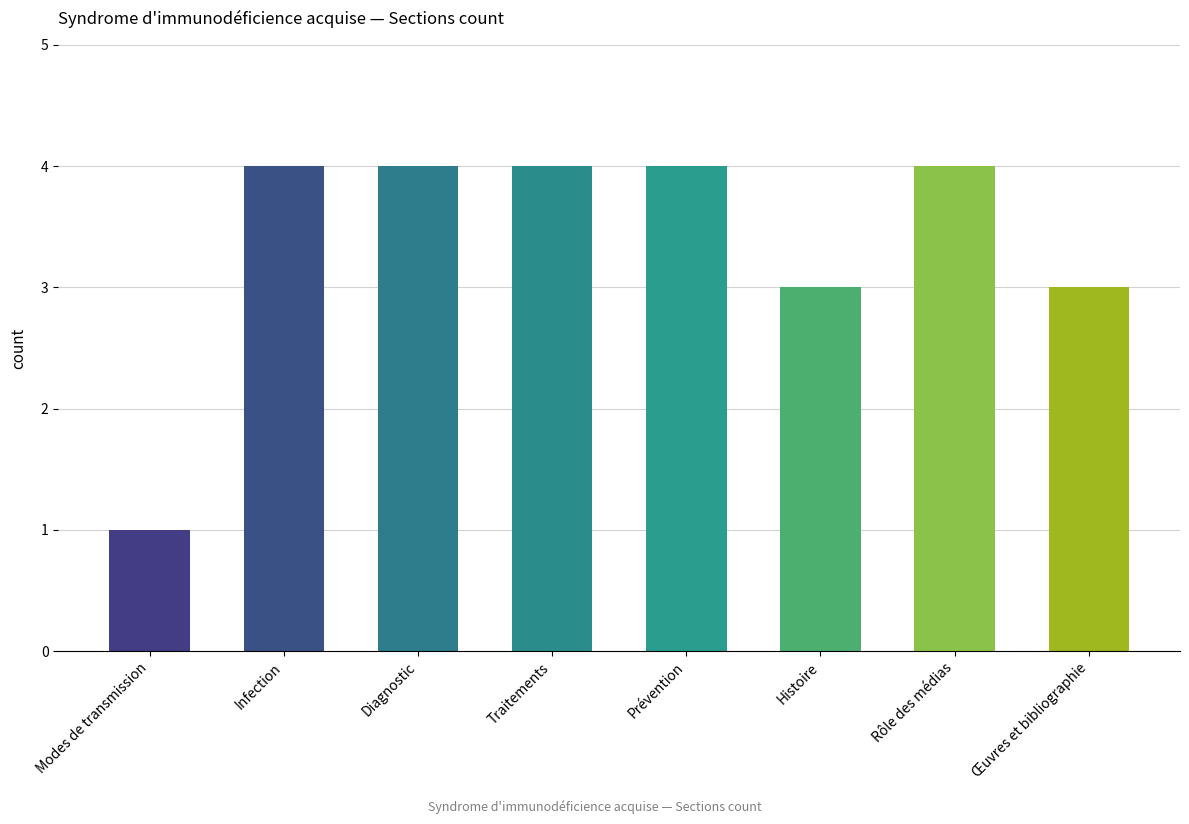

What is the difference between the values at Histoire and Traitements?

1